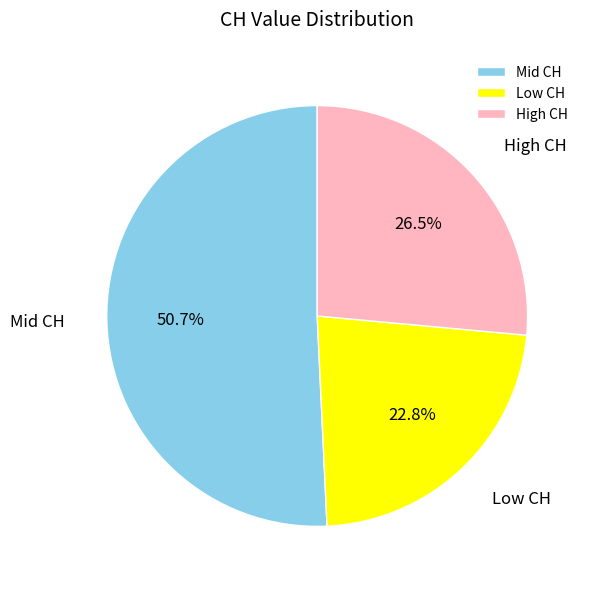

Between High CH and Mid CH, which is larger?

Mid CH